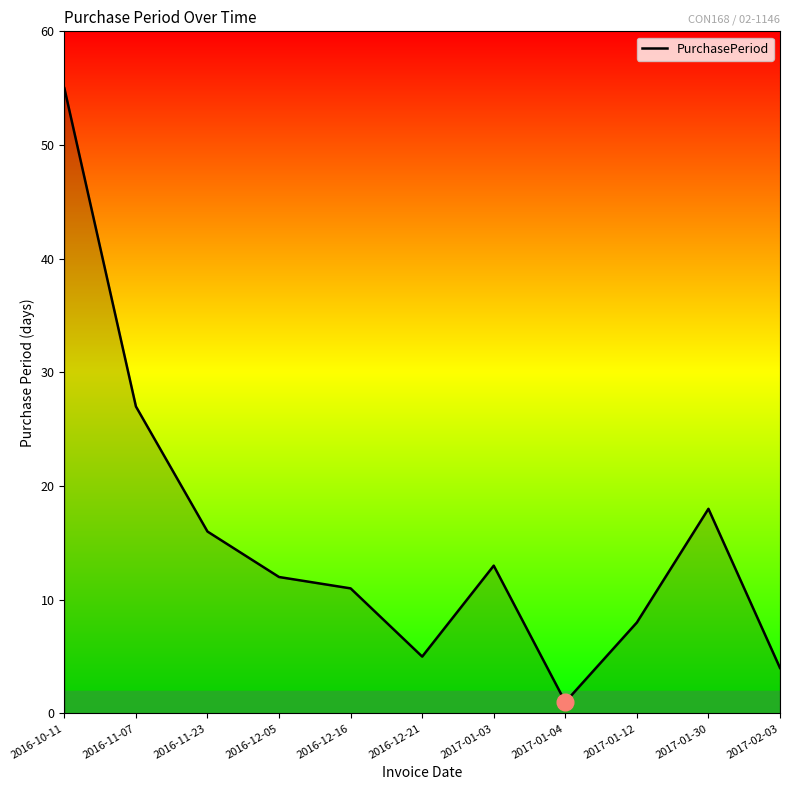

What is the sum of all values?

170